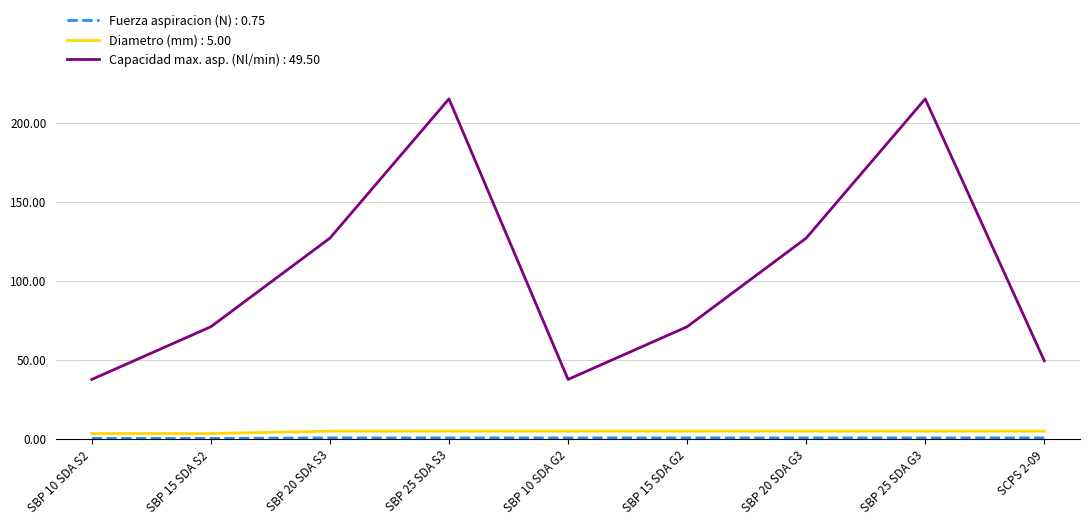

True or false: Capacidad max. asp. (Nl/min) : 49.50 and Diametro (mm) : 5.00 cross at least once.

False